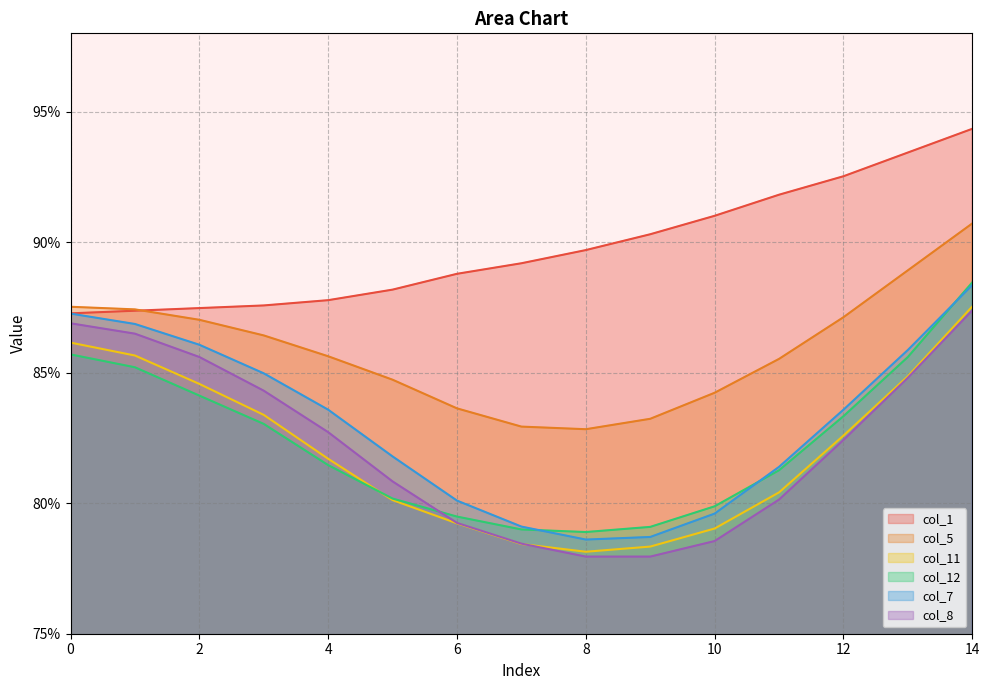

The col_1 series shows 0.9 at 0. True or false?

True